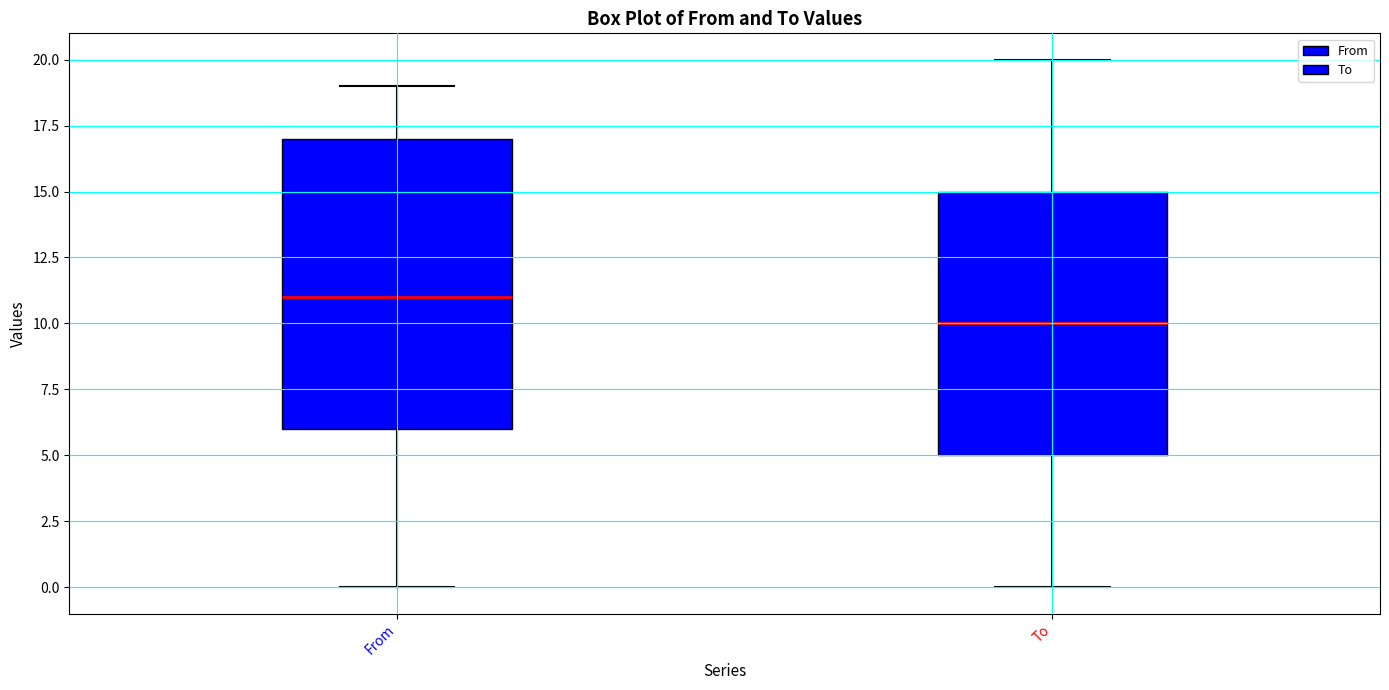

Comparing the boxes themselves (not the whiskers), which one is the tallest?

From